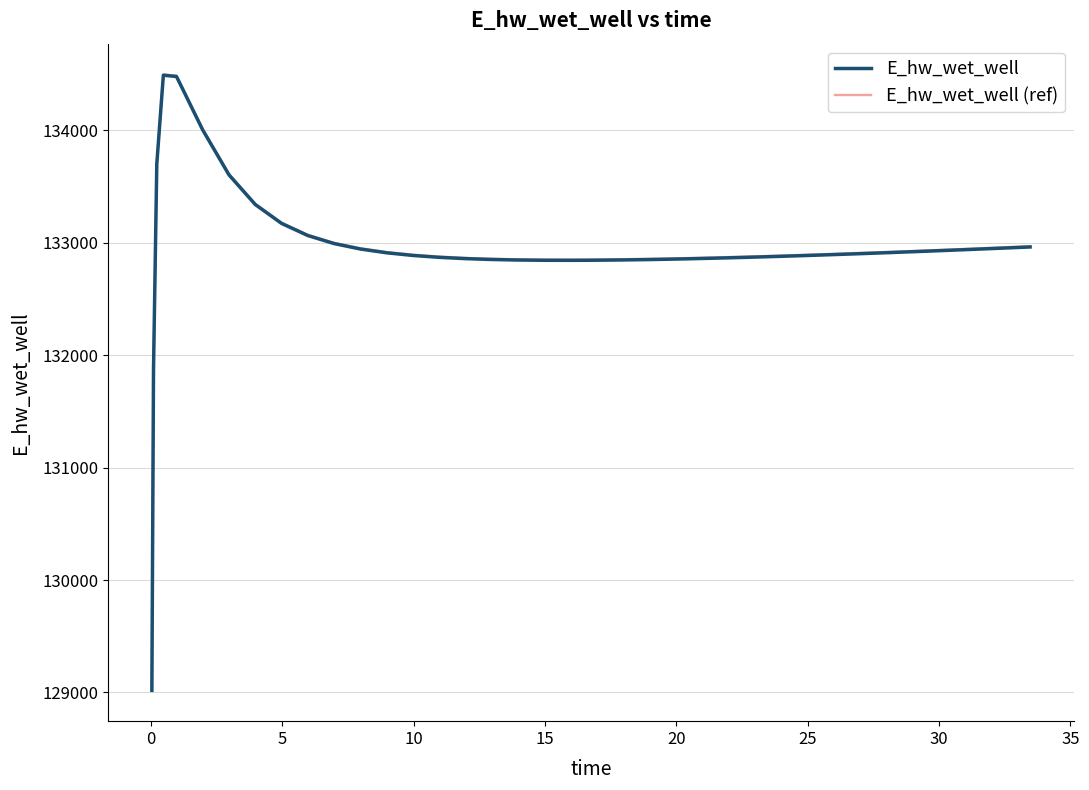

Does the chart display data point markers on the line(s)?

No